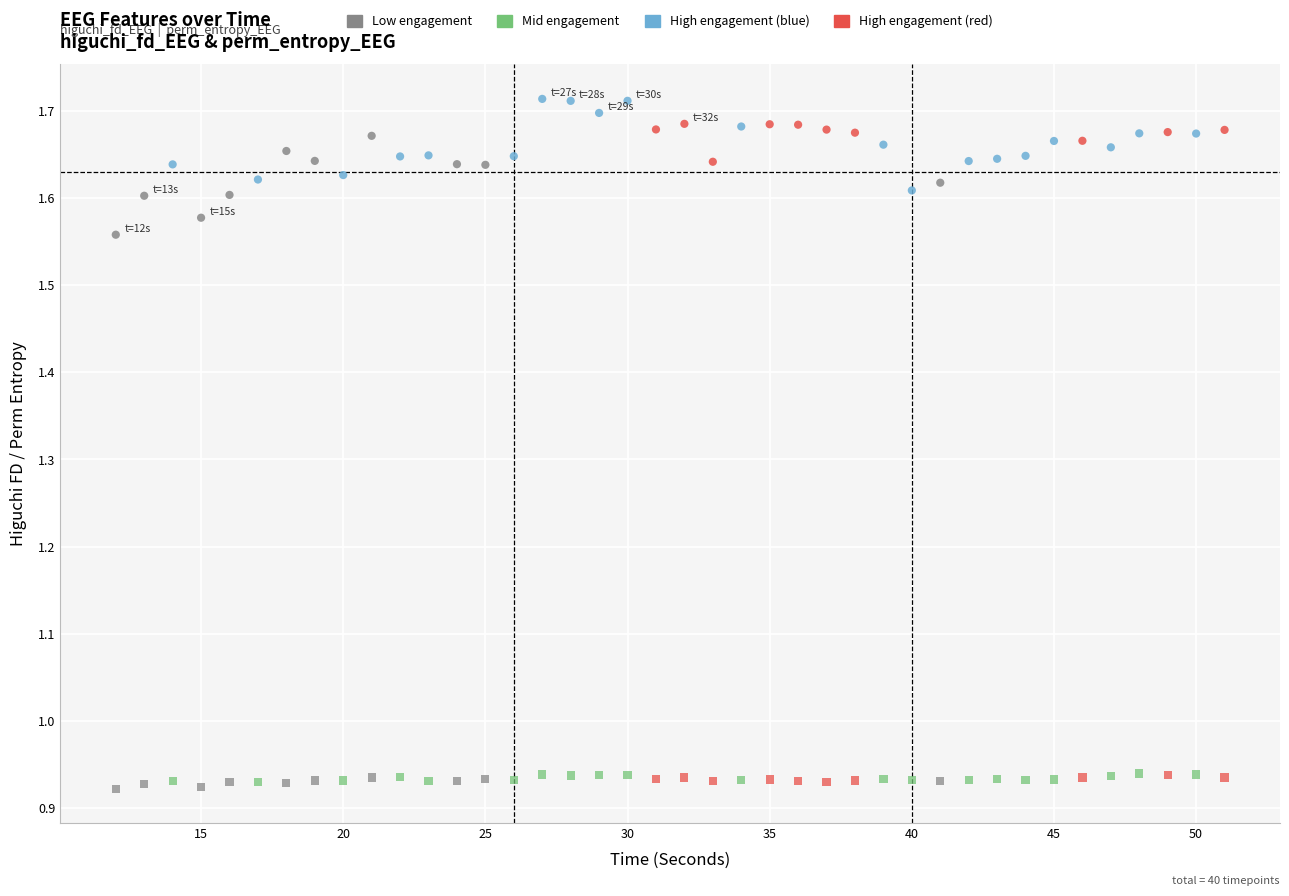

How many points are shown in the scatter plot?

80